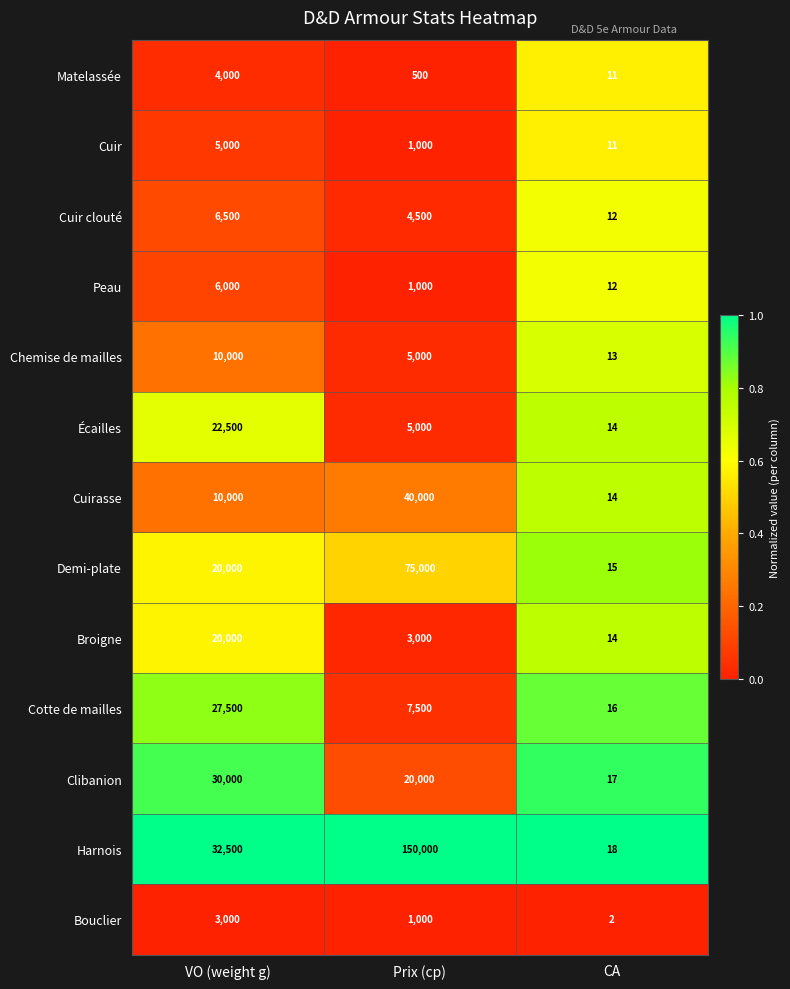

What is the sum of the Demi-plate values at Prix (cp) and CA?

75015